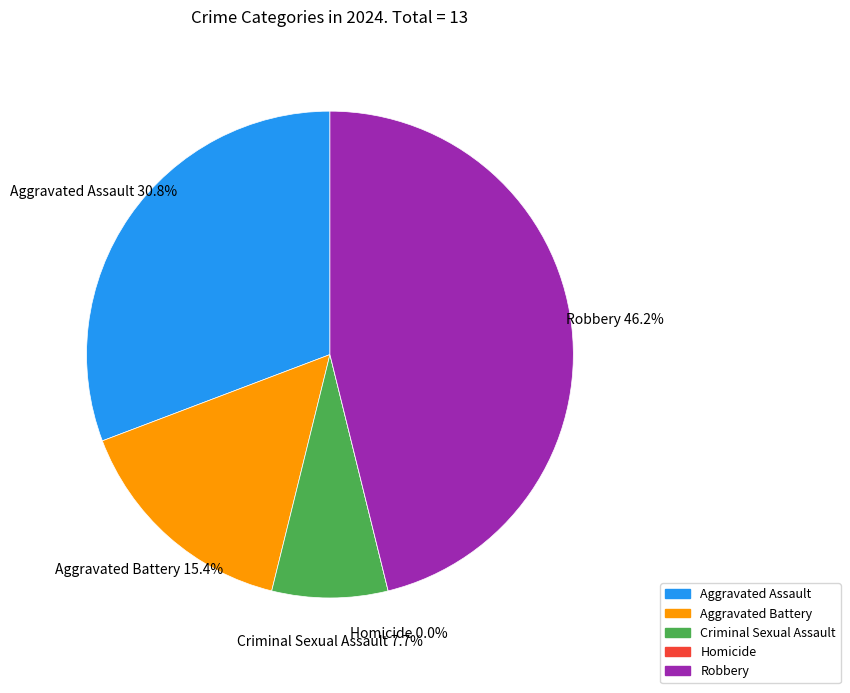

Between Homicide and Robbery, which is larger?

Robbery